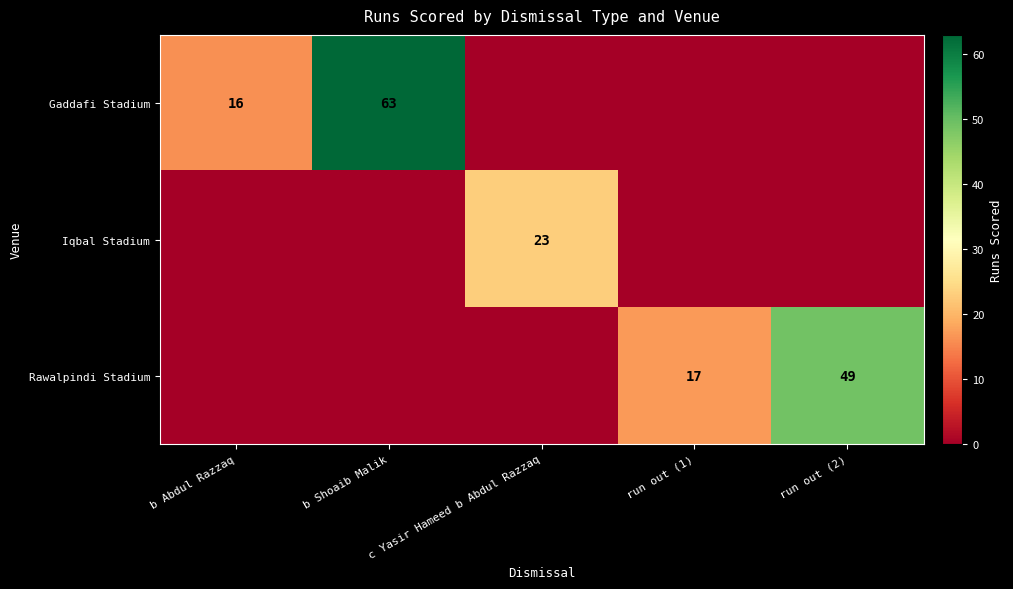

The Rawalpindi Stadium series shows 30 at run out (2). True or false?

False